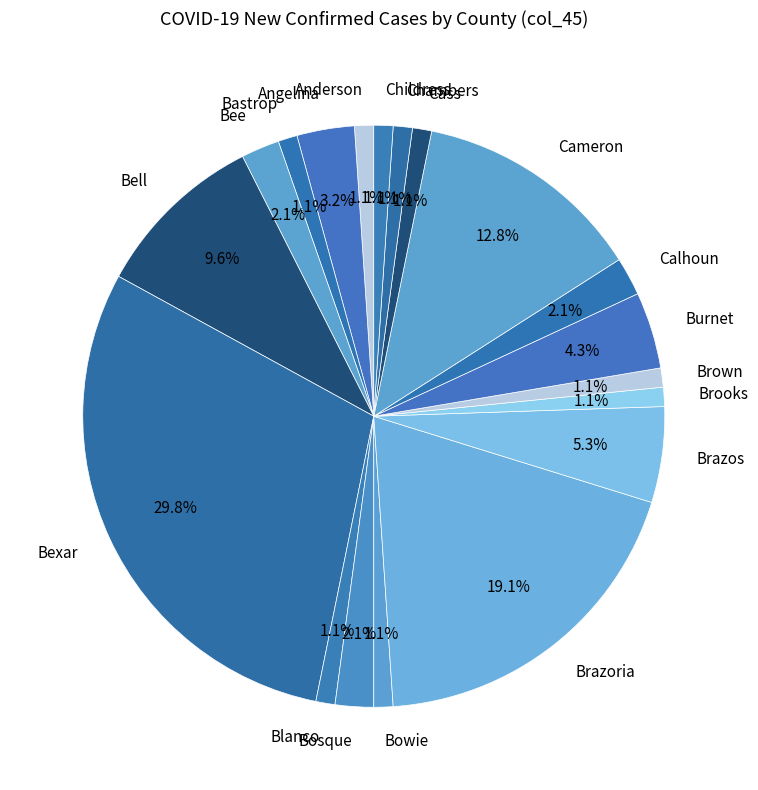

Do Chambers and Bastrop together represent more than half of the pie?

No